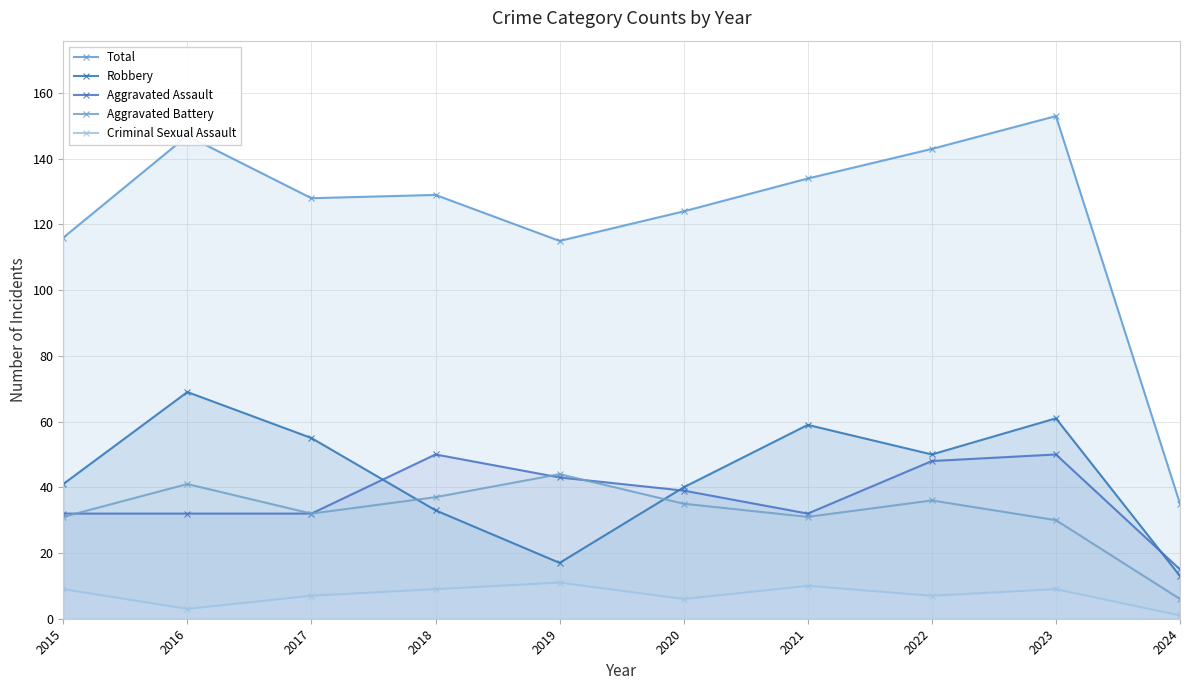

What is the value of the Aggravated Battery point at the 1st from the left?

31